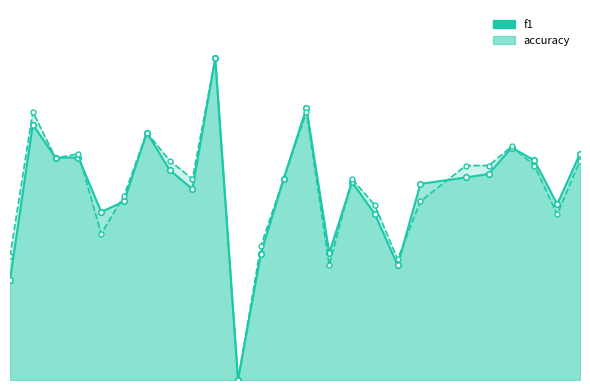

True or false: f1 has more than 0 points higher than both neighbors.

True